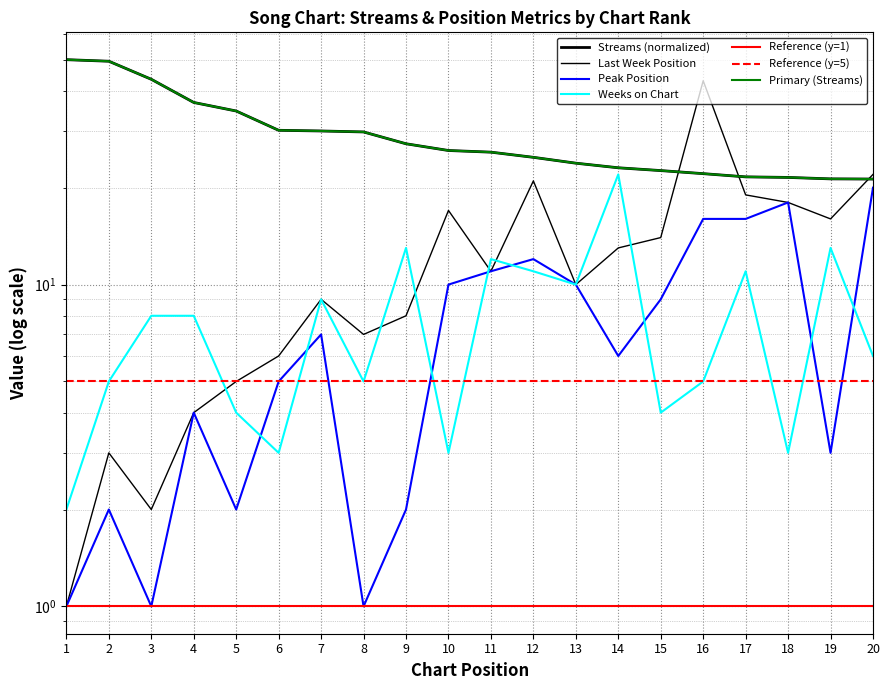

Reading right to left, what are all the values shown in this chart?

streams: 21.3	21.3	21.5	21.6	22.1	22.6	23.1	23.8	24.9	25.8	26.1	27.4	29.8	30.0	30.2	34.6	36.8	43.5	49.4	50.0
last_week_position: 22.0	16.0	18.0	19.0	43.0	14.0	13.0	10.0	21.0	11.0	17.0	8.0	7.0	9.0	6.0	5.0	4.0	2.0	3.0	1.0
peak_position: 20.0	3.0	18.0	16.0	16.0	9.0	6.0	10.0	12.0	11.0	10.0	2.0	1.0	7.0	5.0	2.0	4.0	1.0	2.0	1.0
weeks_on_chart: 6.0	13.0	3.0	11.0	5.0	4.0	22.0	10.0	11.0	12.0	3.0	13.0	5.0	9.0	3.0	4.0	8.0	8.0	5.0	2.0